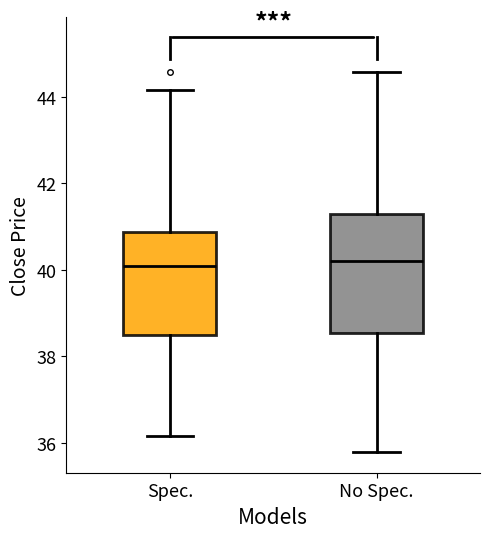

Where does the median line of the box for No Spec. sit on the y-axis? The values are not printed on the chart, so give them approximately, as read against the axis.

40.2